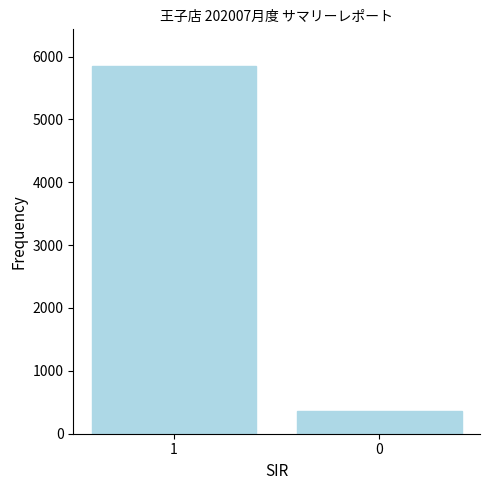

Is it true that the value at 1 is 3707?

False